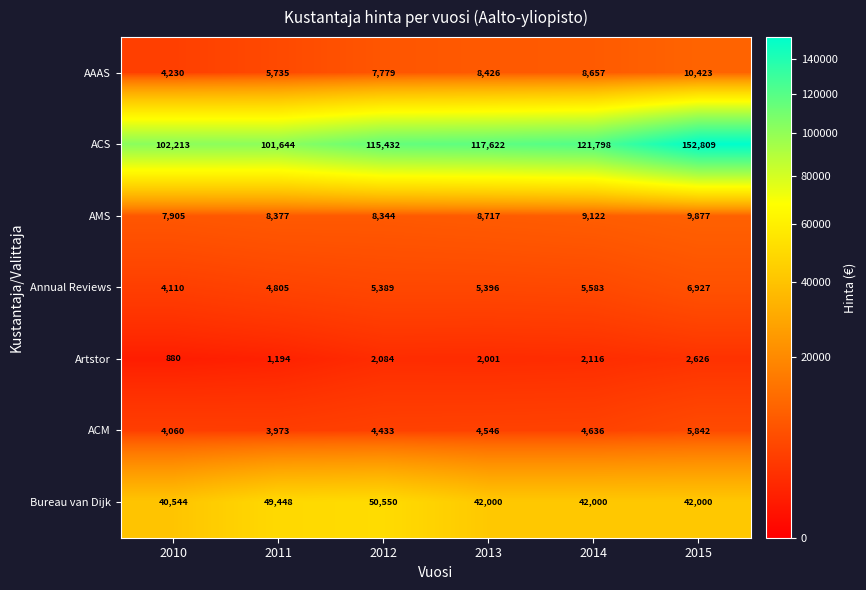

Which series has the largest range (max minus min)?

ACS